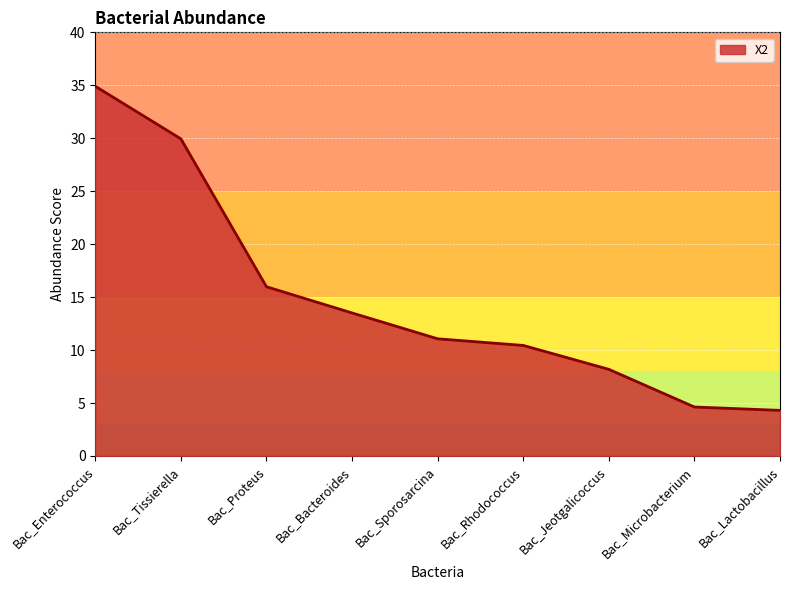

What is the difference between the values at Bac_Rhodococcus and Bac_Jeotgalicoccus?

2.3